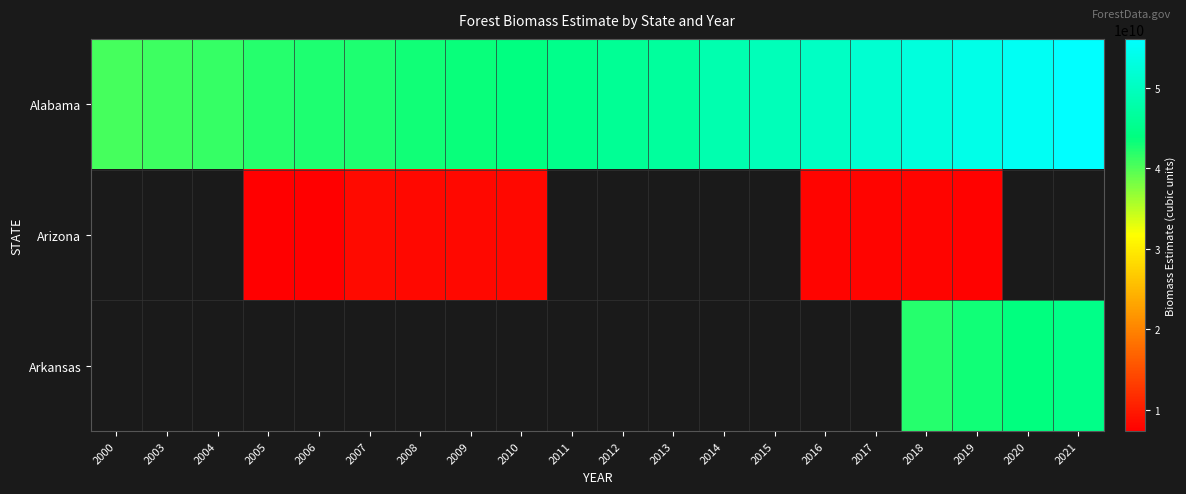

How many categories are shown in the chart?

20